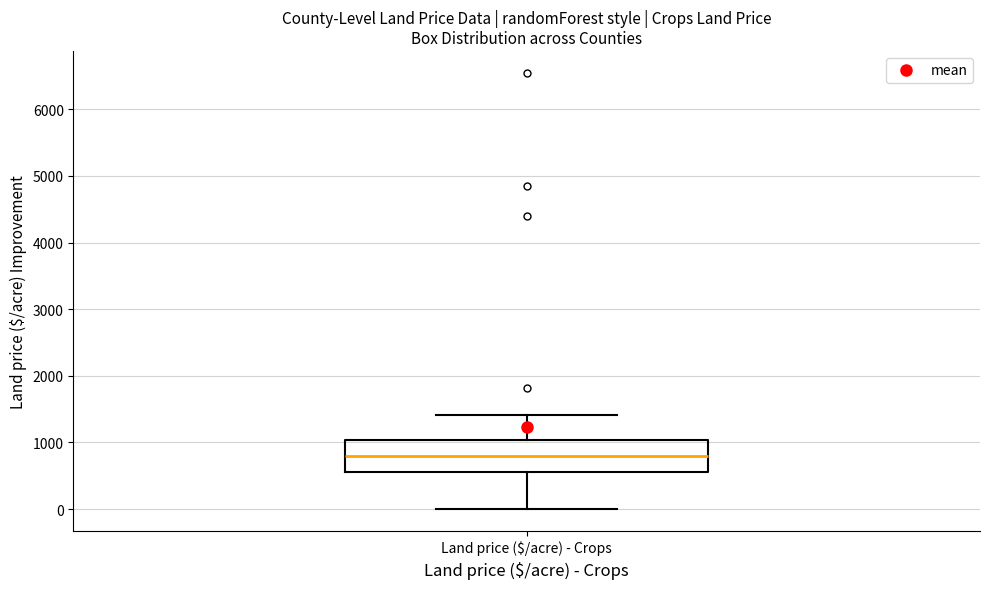

Transcribe this box plot: give where the median line is, the range the box spans, and where the two whiskers end, as read against the y-axis. The values are not printed on the chart, so give them approximately, as read against the axis.

median 800, box 600 to 1000, whiskers 0 to 1400